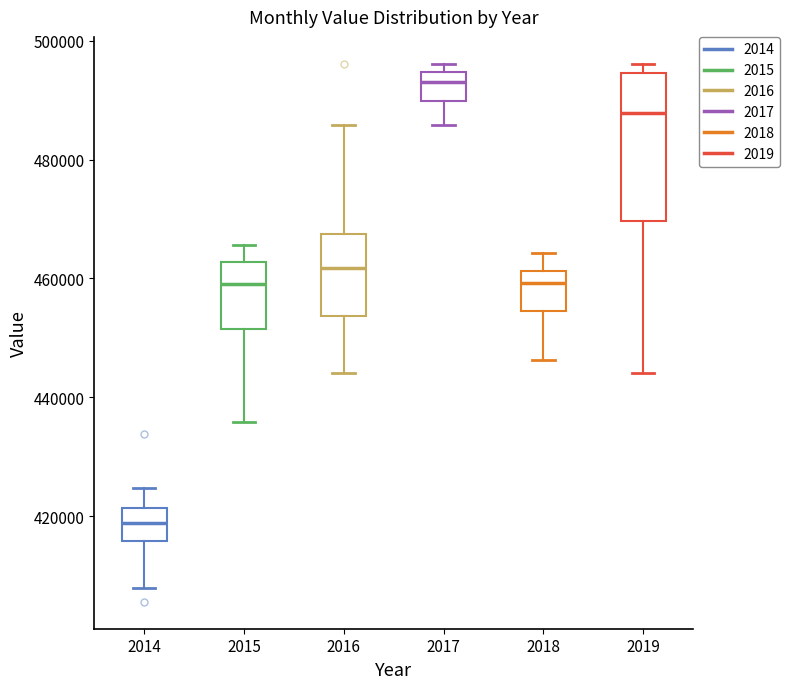

Reading left to right, transcribe this box plot: for each box, give where its median line is, the range the box spans, and where its two whiskers end, as read against the y-axis. The values are not printed on the chart, so give them approximately, as read against the axis.

2014: median 418000, box 416000 to 422000, whiskers 408000 to 424000
2015: median 460000, box 452000 to 462000, whiskers 436000 to 466000
2016: median 462000, box 454000 to 468000, whiskers 444000 to 486000
2017: median 494000 (just below the box's upper edge), box 490000 to 494000, whiskers 486000 to 496000
2018: median 460000, box 454000 to 462000, whiskers 446000 to 464000
2019: median 488000, box 470000 to 494000, whiskers 444000 to 496000